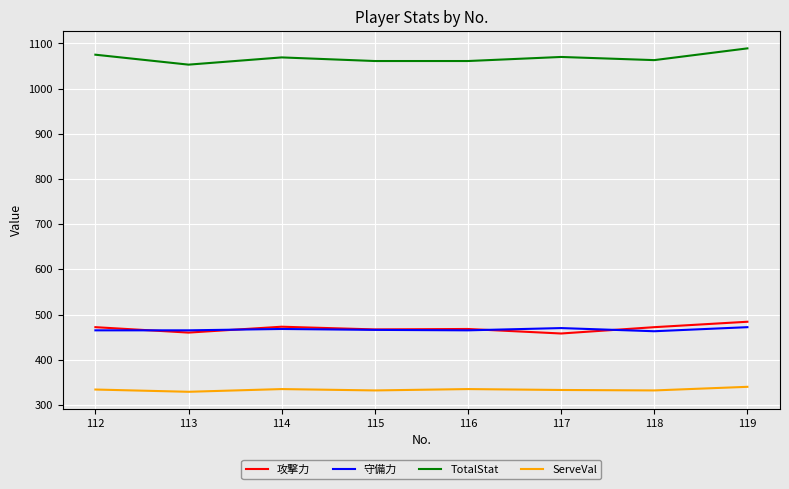

True or false: TotalStat and 攻撃力 intersect in this chart.

False